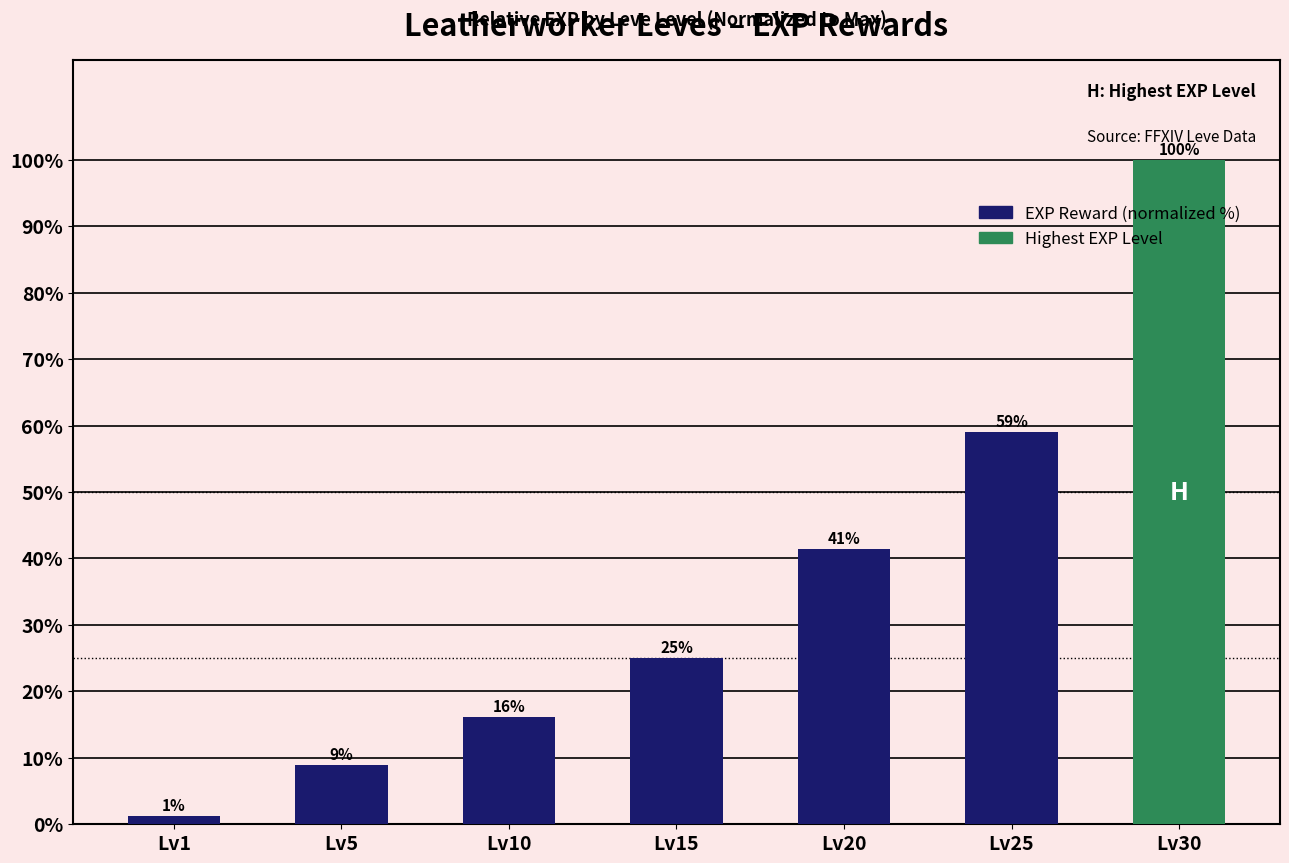

List the labels in order of value, smallest first.

Lv1, Lv5, Lv10, Lv15, Lv20, Lv25, Lv30